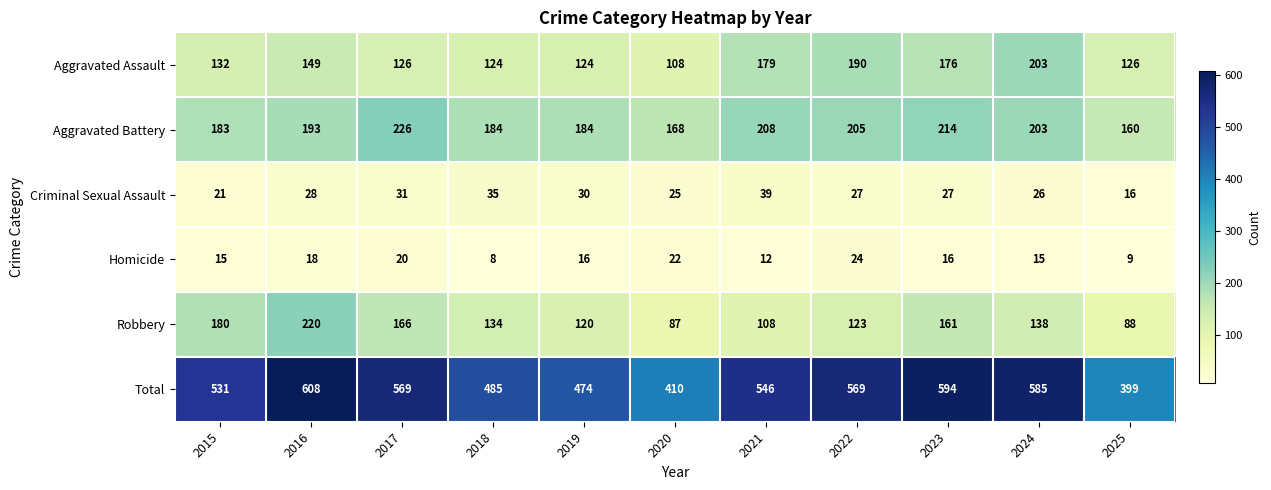

What is the maximum value shown in the chart?

608